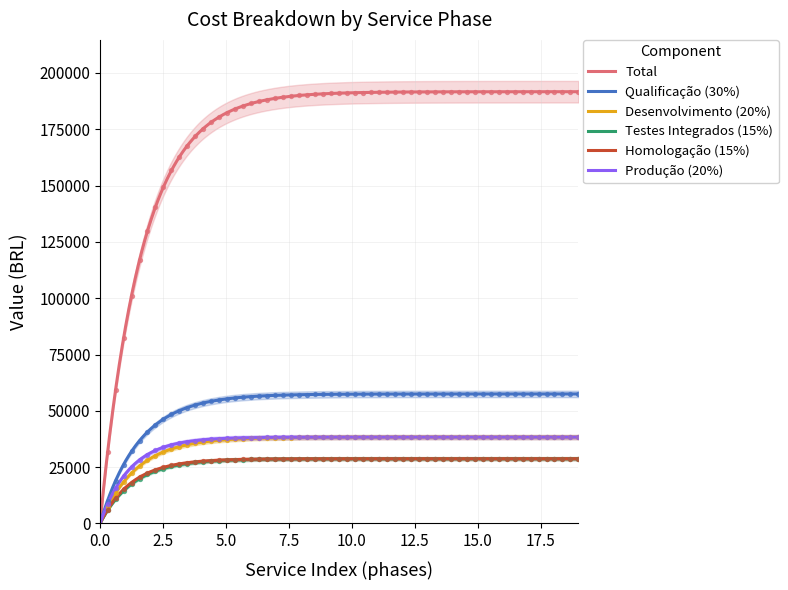

Which series has the largest Y range (max minus min)?

Total